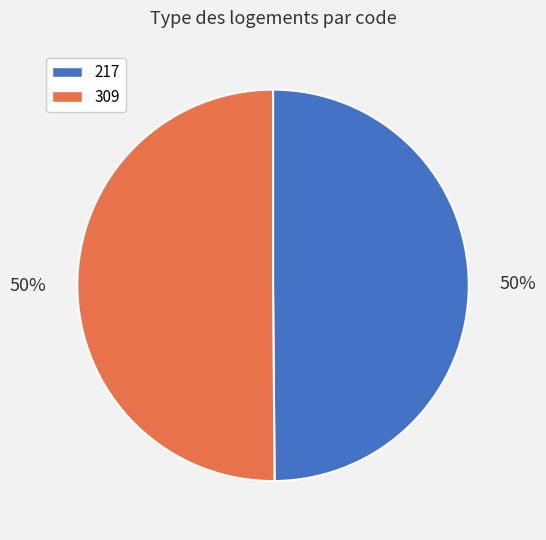

What is the ratio of the value at 309 to the value at 217?

1.0